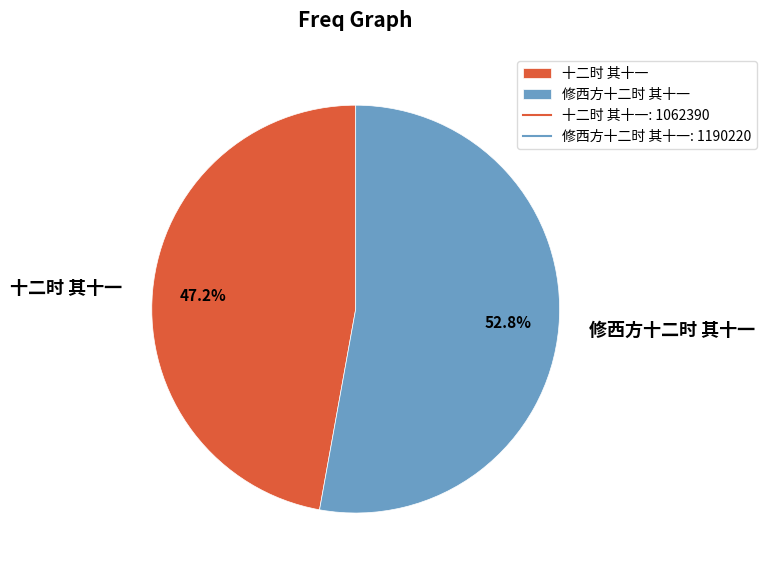

How much of the chart is everything except 修西方十二时 其十一?

47.2%